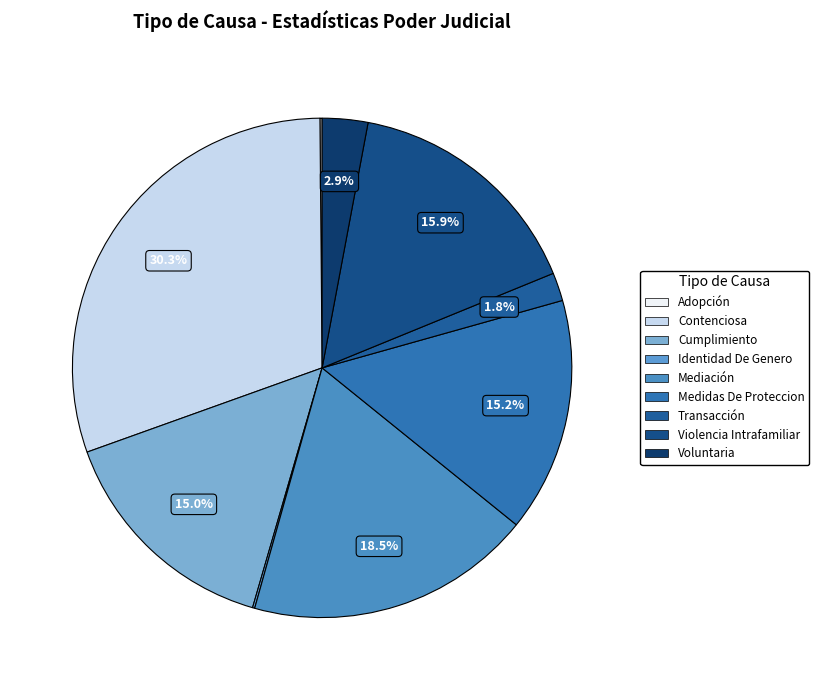

Is the sum of Mediación and Medidas De Proteccion greater than half?

No